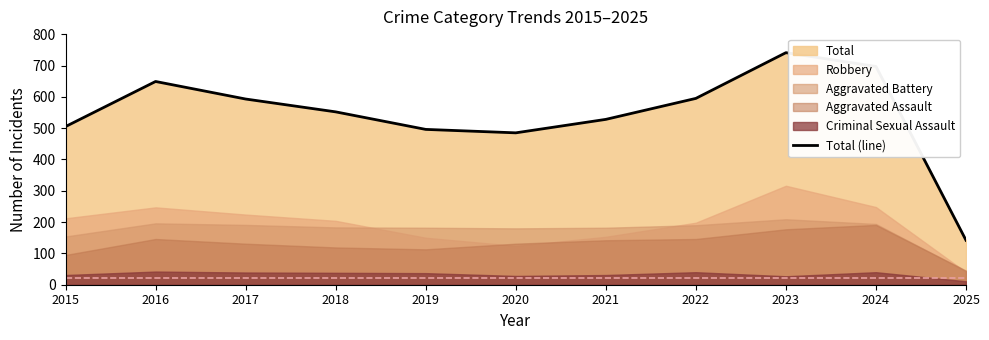

How many points are higher than both their immediate neighbors (excluding endpoints)?

2